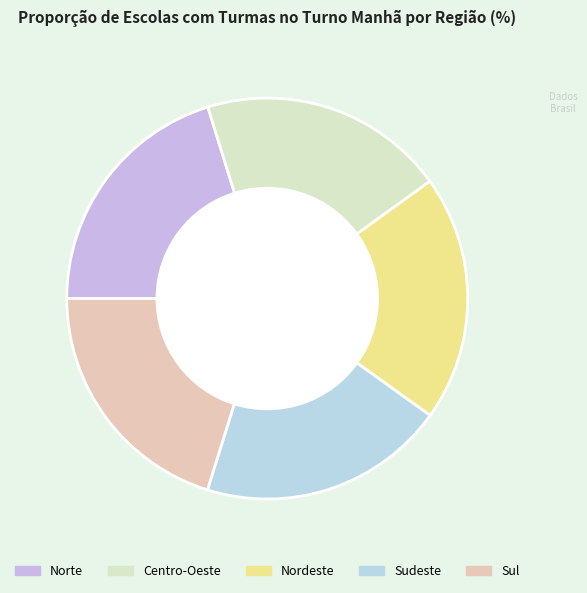

The Sudeste slice represents 20% of the pie. True or false?

True